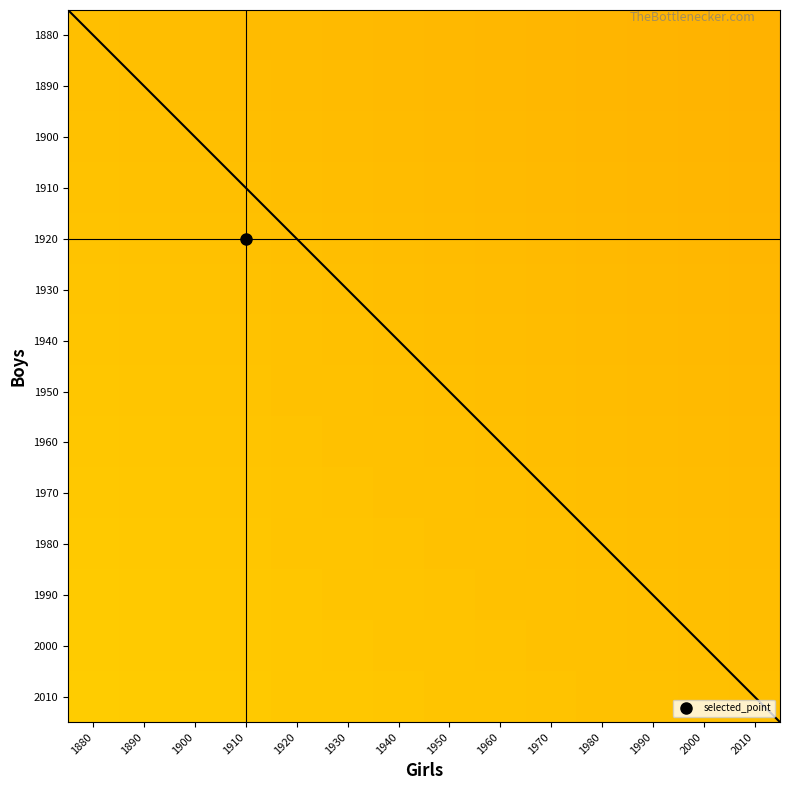

What is the spread (max minus min) of values at 1890?

0.1